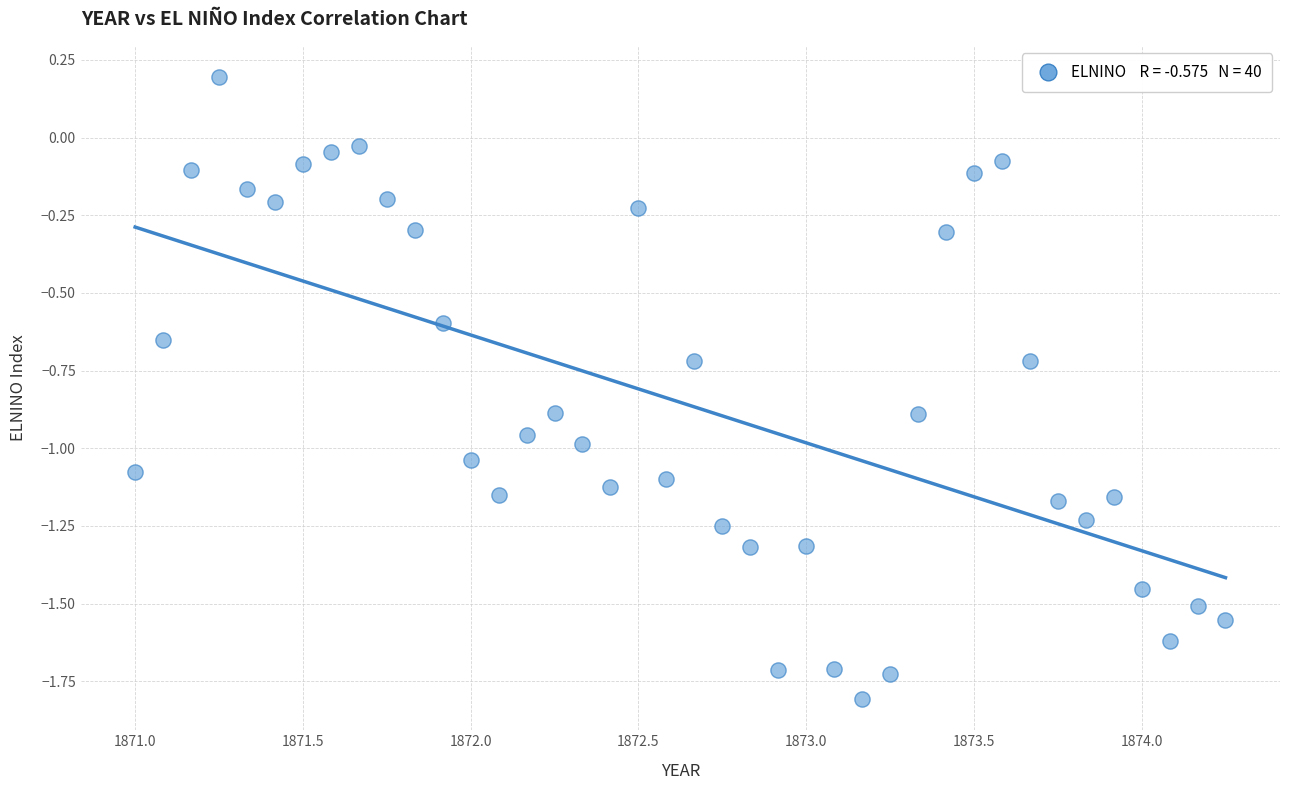

What is the range of Y values (max minus min)?

2.0